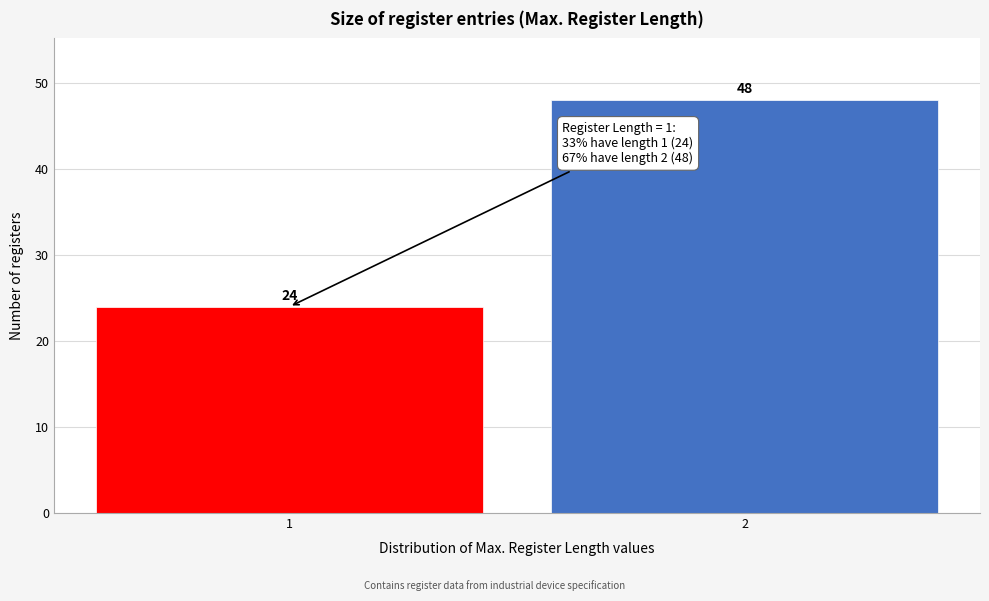

Reading left to right, list all the values displayed in this chart.

1=24	2=48